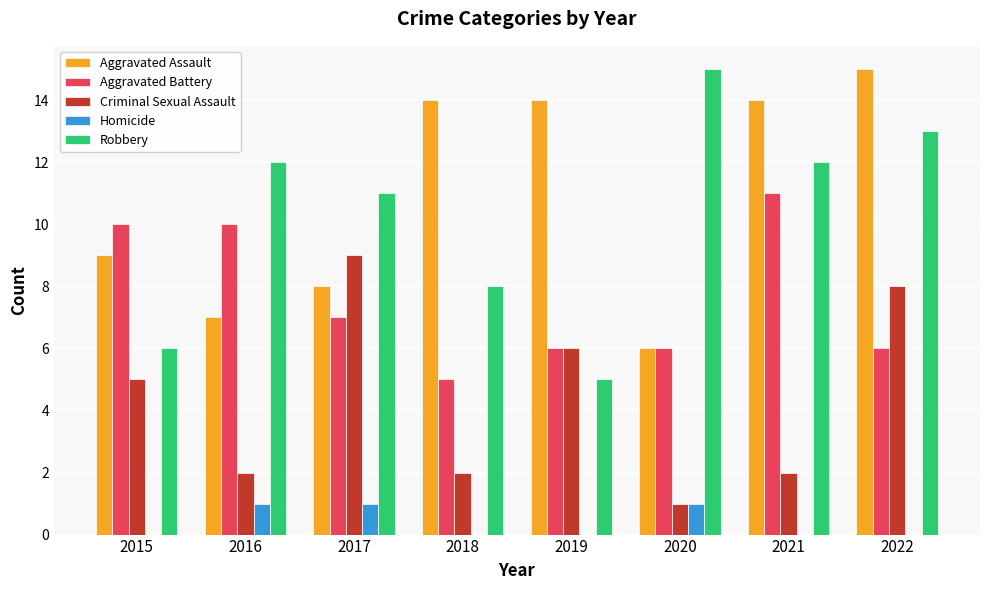

What is the maximum value for Aggravated Assault?

15